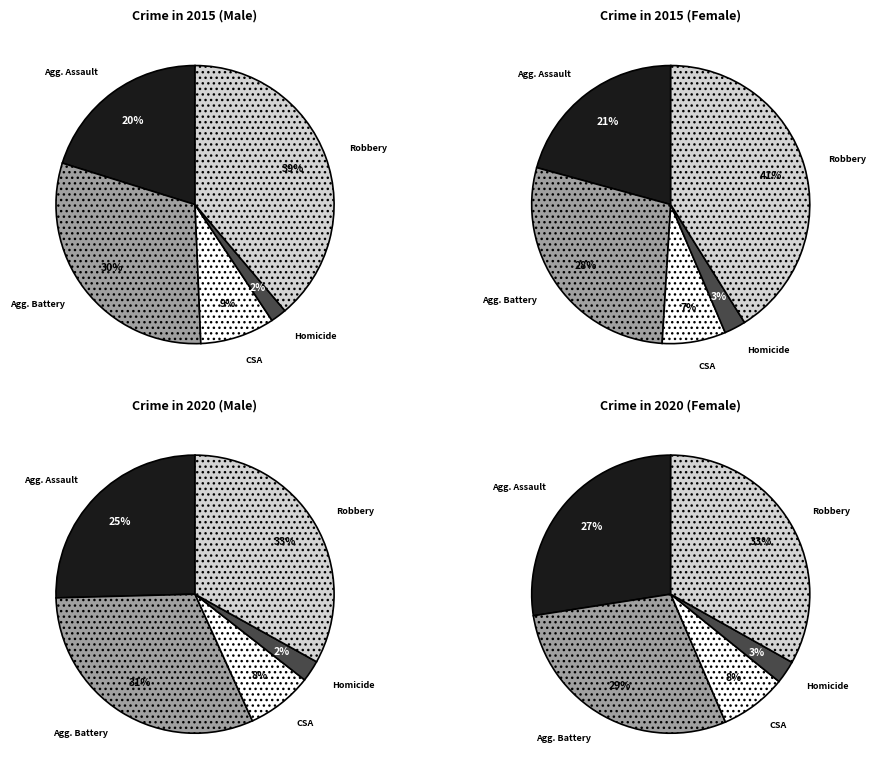

Is it true that Robbery is 39% of the pie?

True